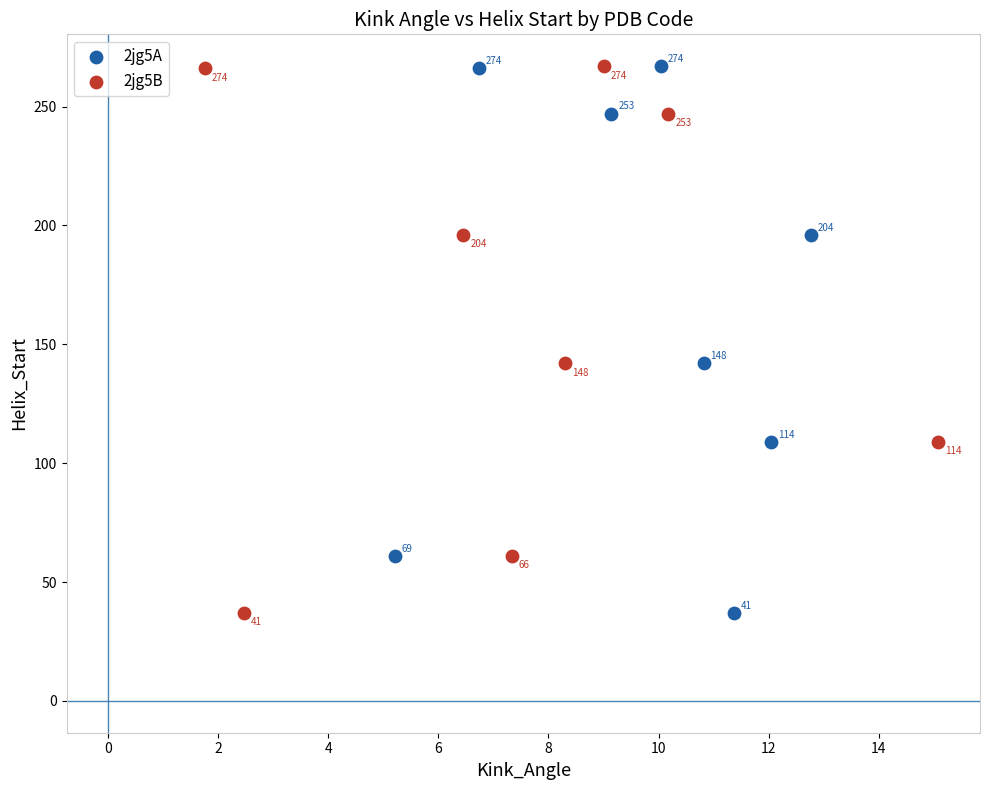

What are all the series names shown in the legend?

2jg5A, 2jg5B